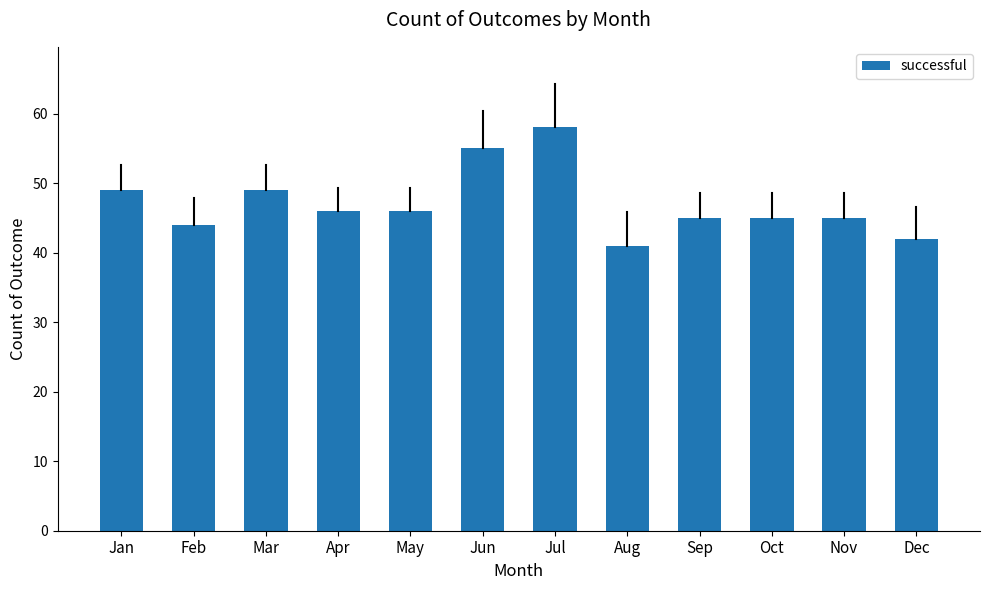

What is the change in value from Apr to Aug?

-5